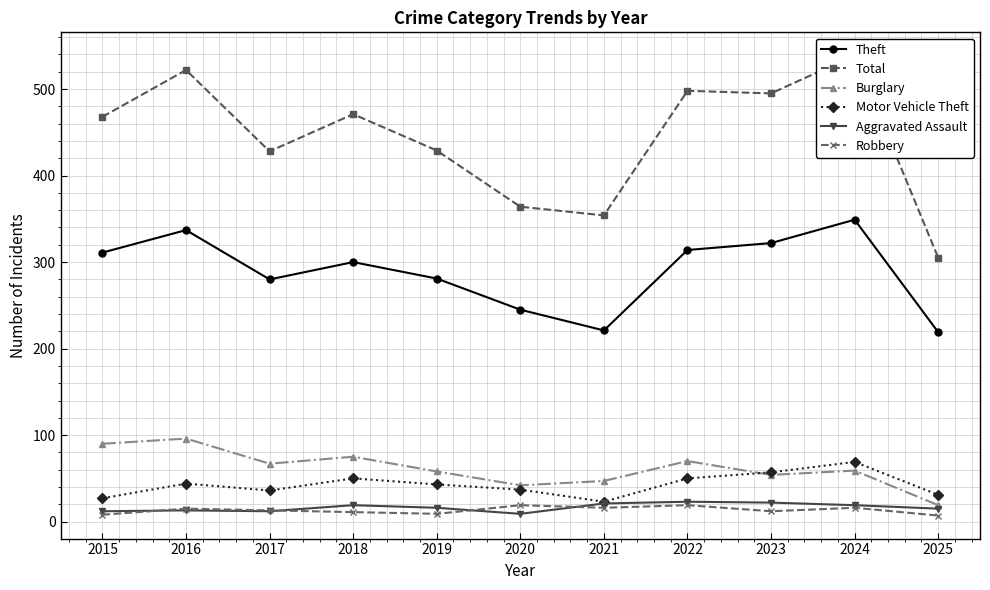

True or false: Burglary has a value of 42 at 2020.

True